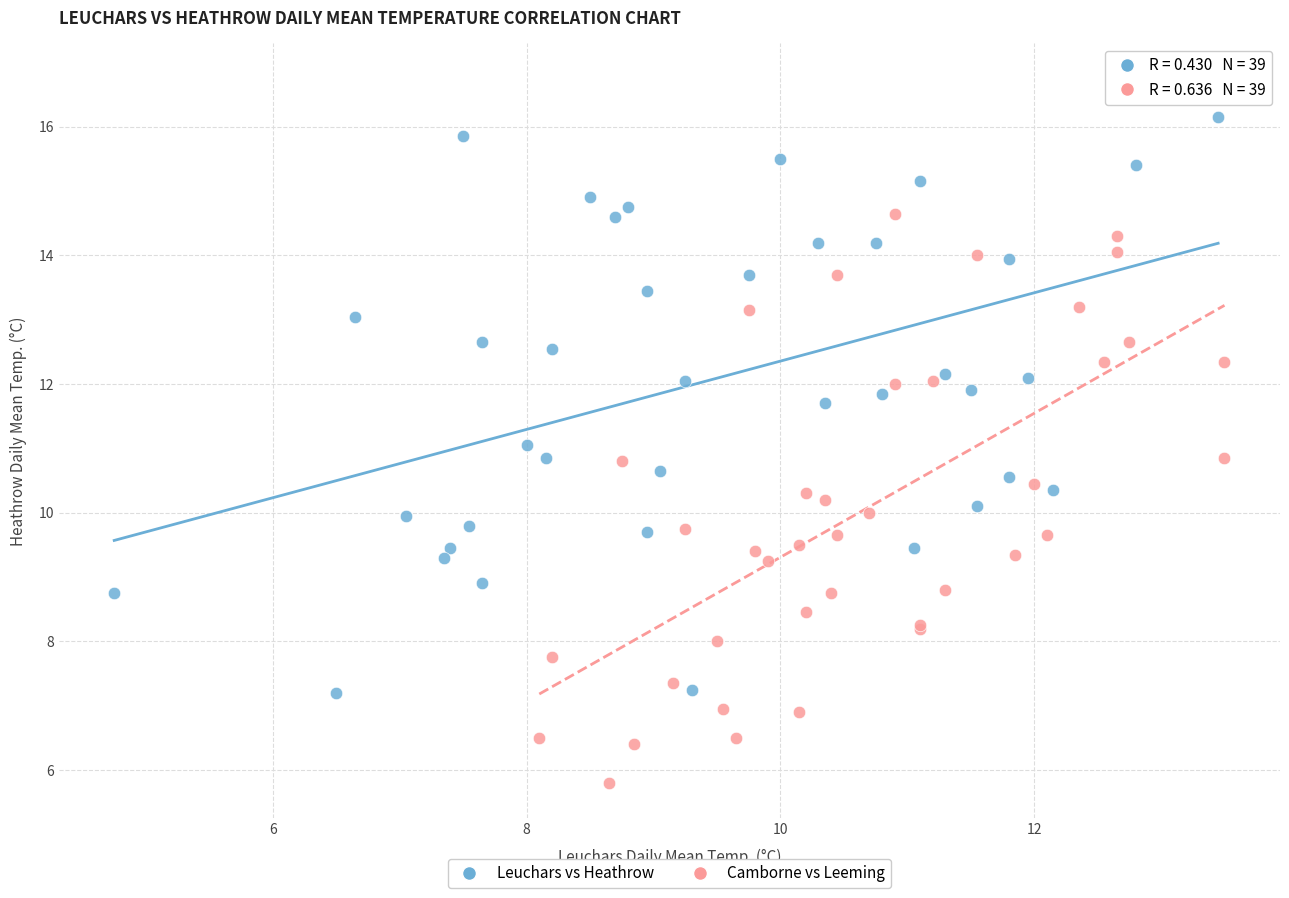

Which series contains the lowest Y value?

Camborne vs Leeming